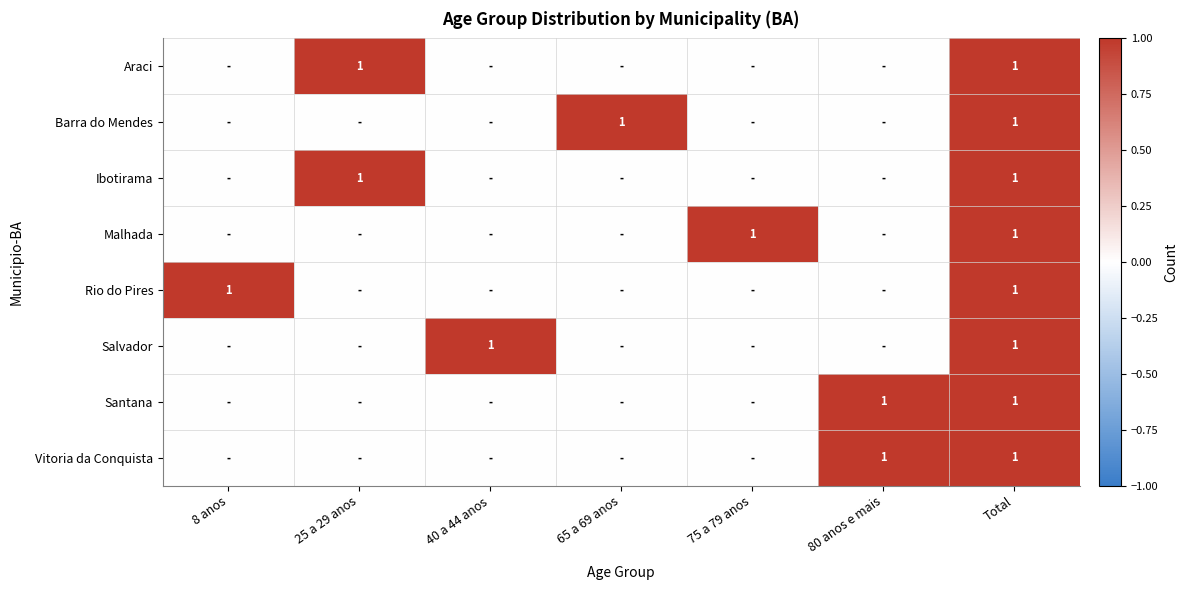

The Araci series shows 1 at 25 a 29 anos. True or false?

True